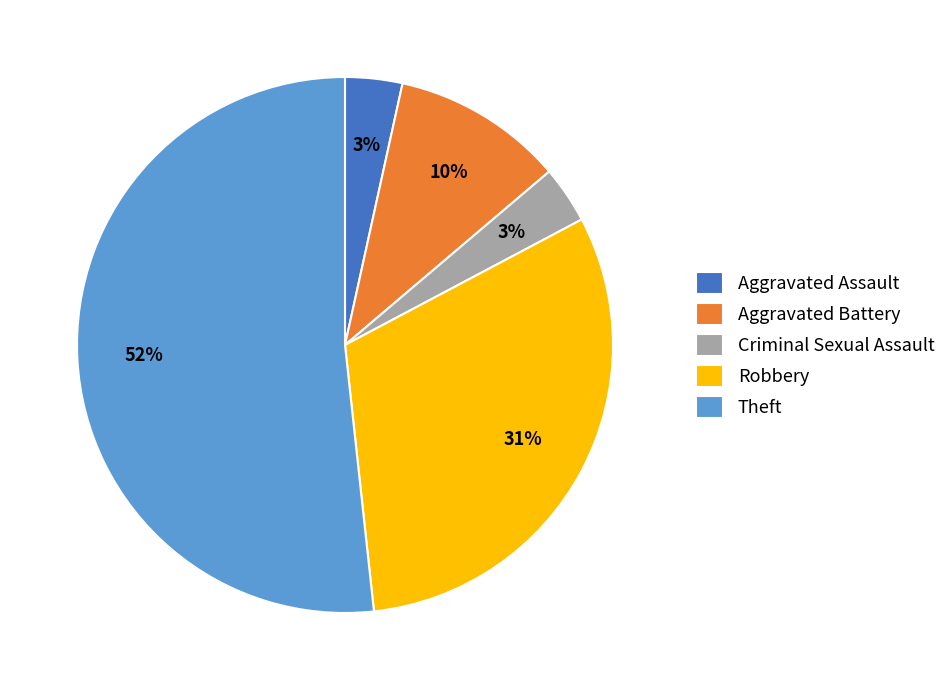

Which has a higher value, Aggravated Battery or Robbery?

Robbery